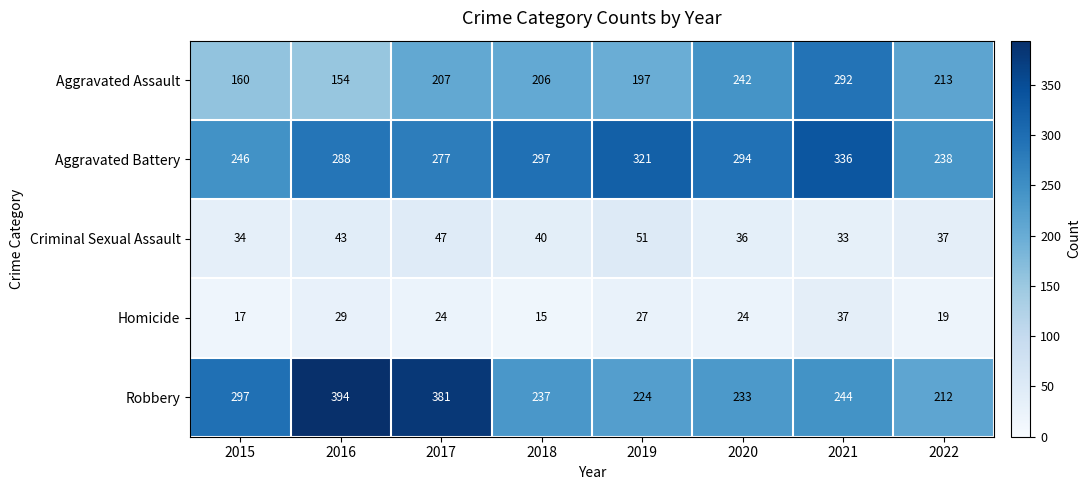

True or false: Aggravated Assault has a value of 369 at 2017.

False